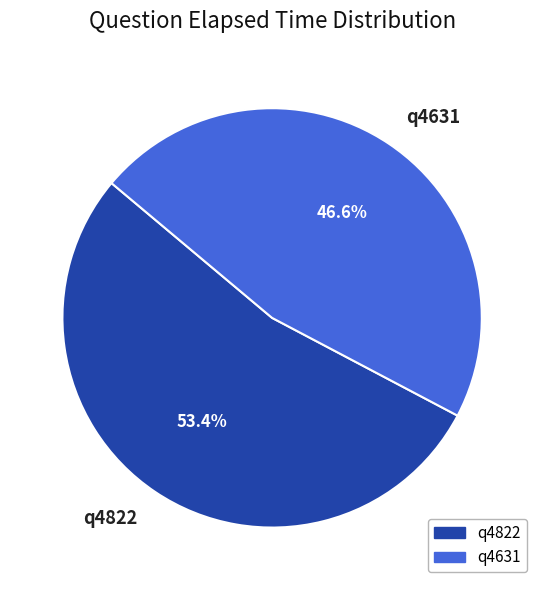

What is the total percentage of q4822 and q4631?

100.0%